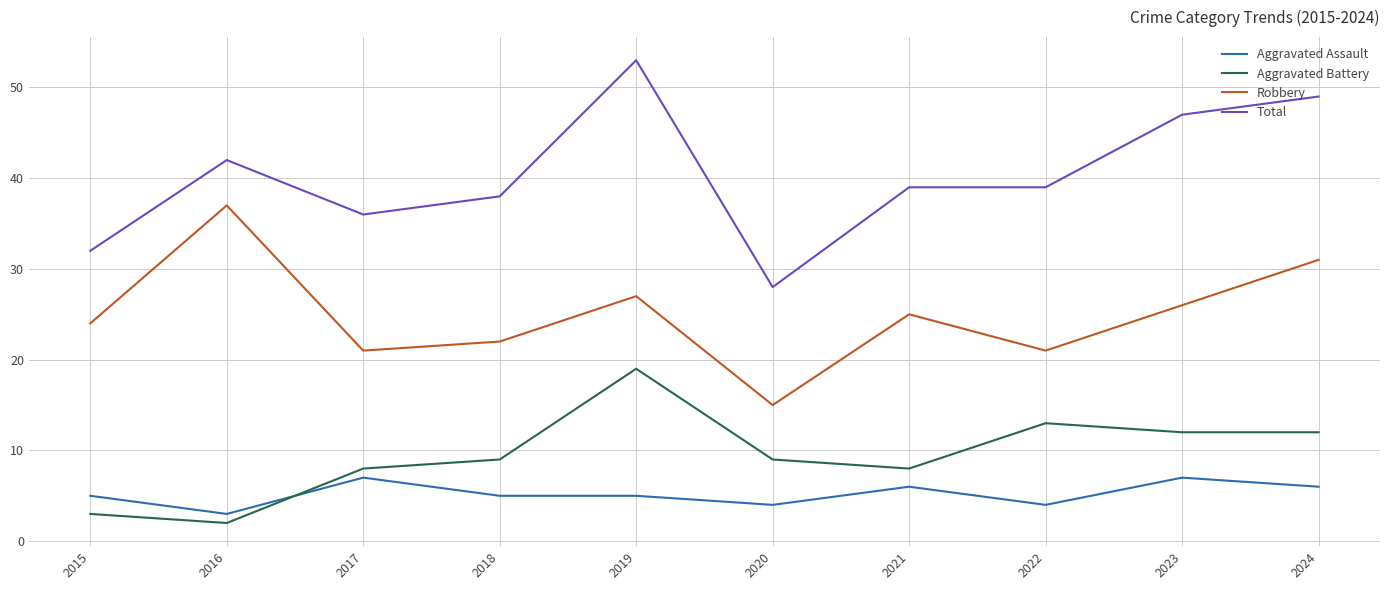

How many lines are shown in the chart?

4